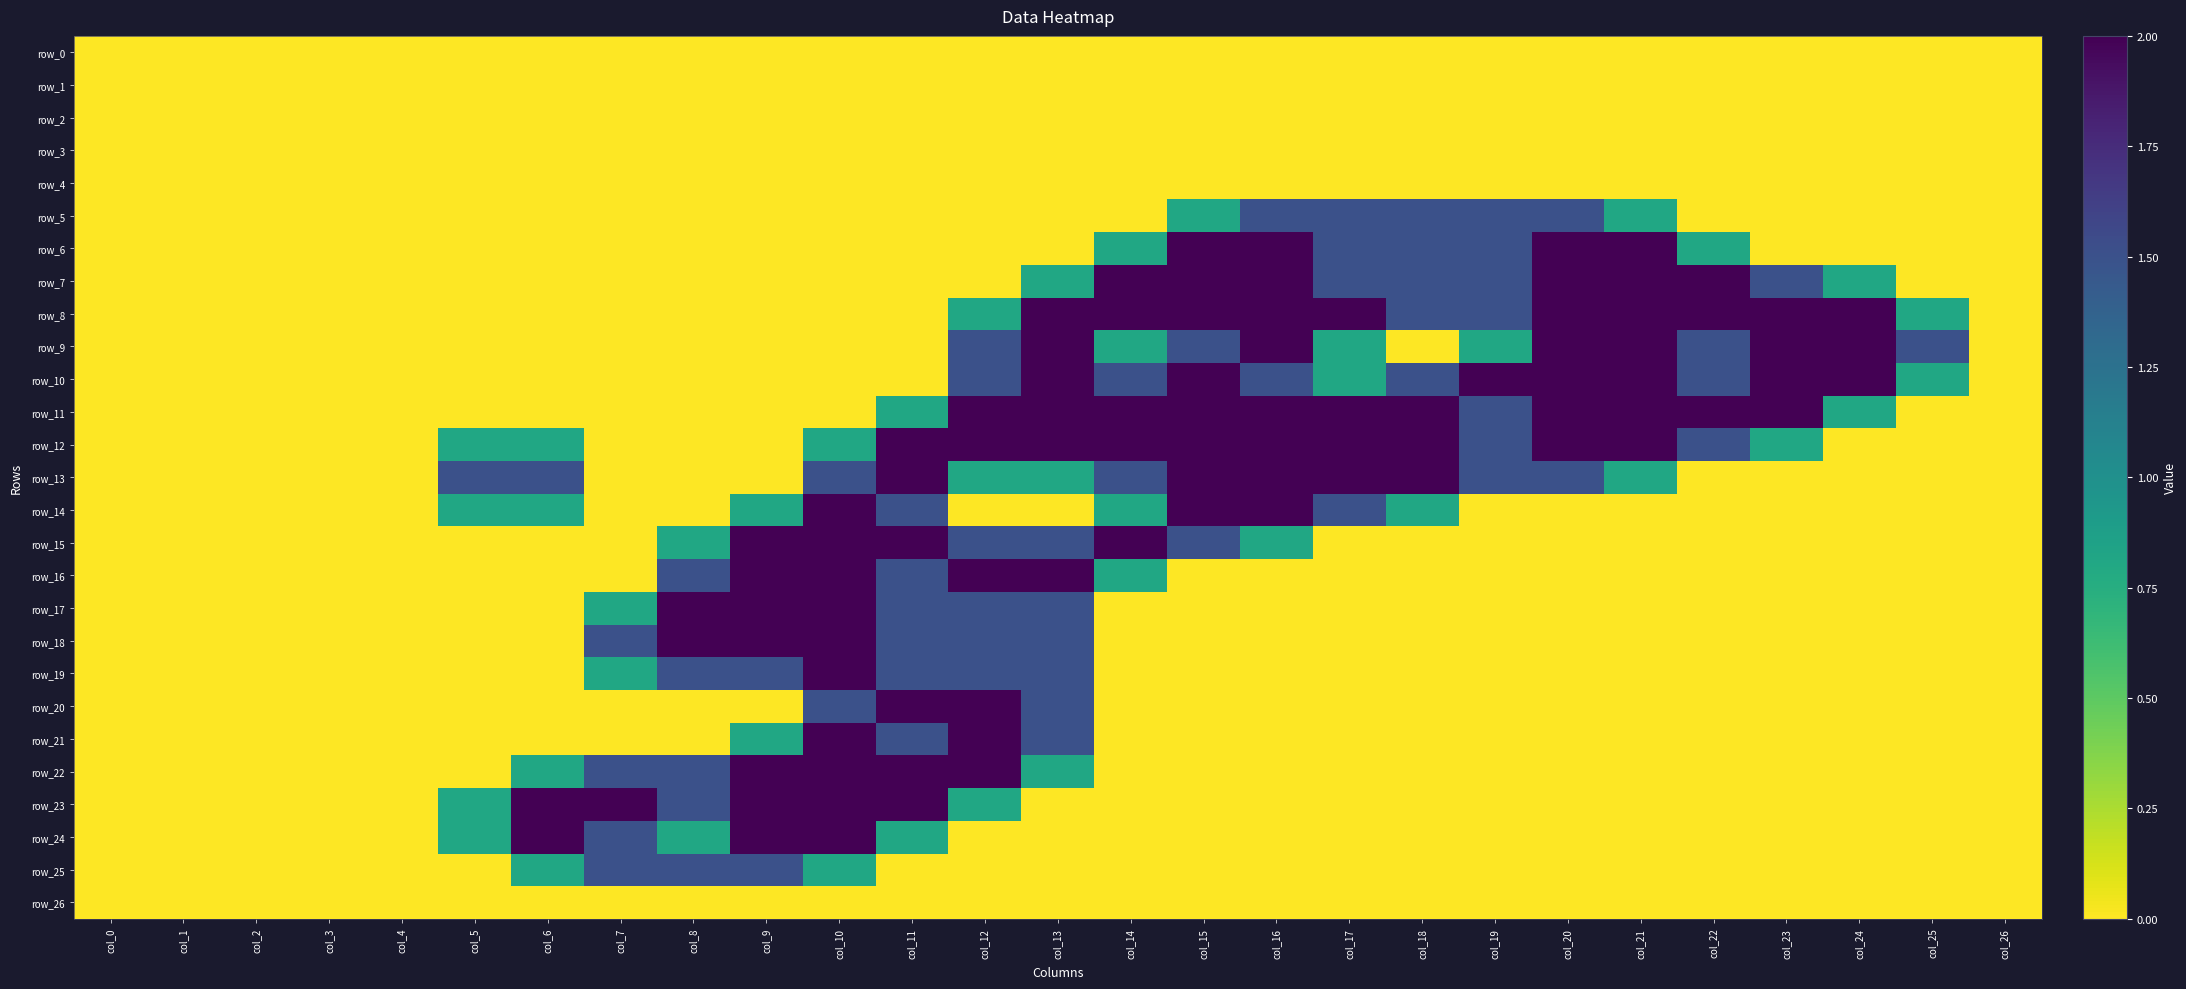

Where is row_23 nearest to the value 1?

col_5